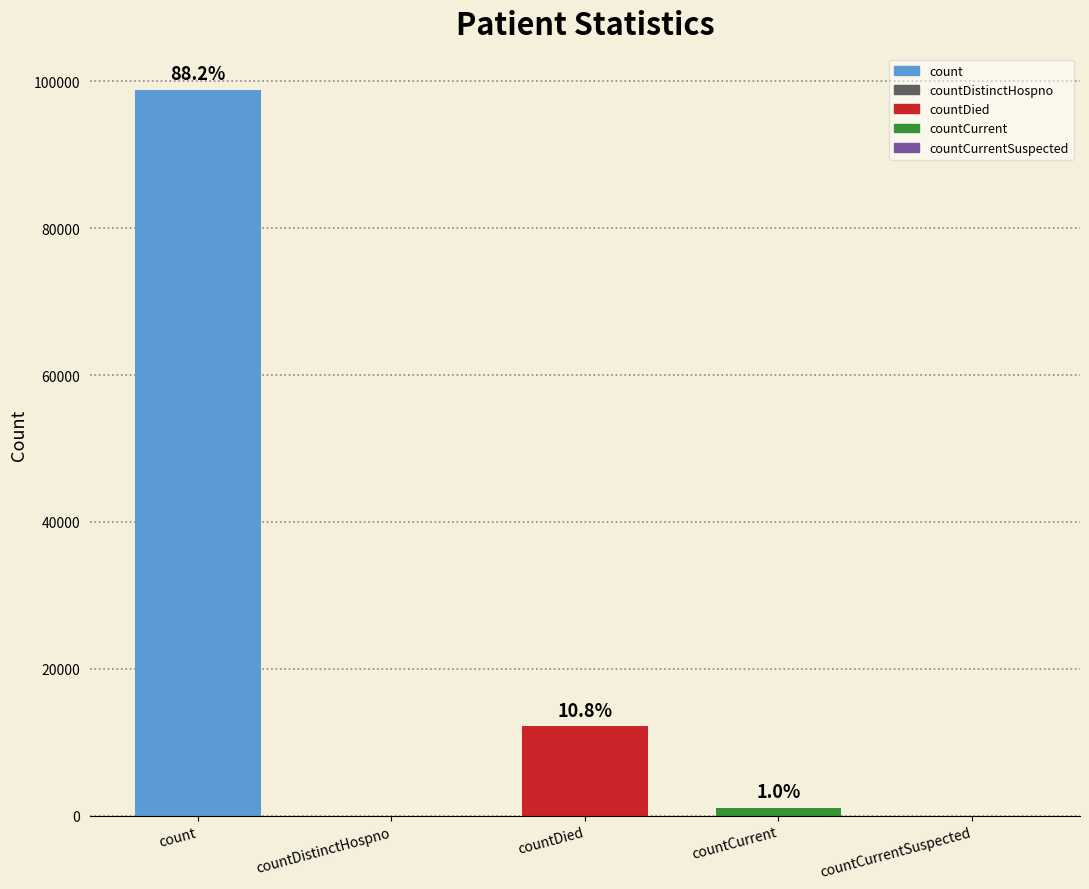

What is the change in value from countDied to countCurrentSuspected?

-12130